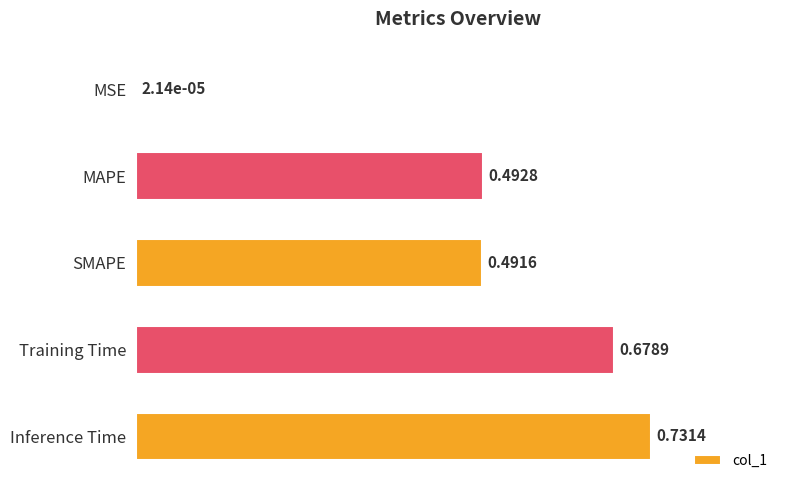

What is the sum of all values?

2.4